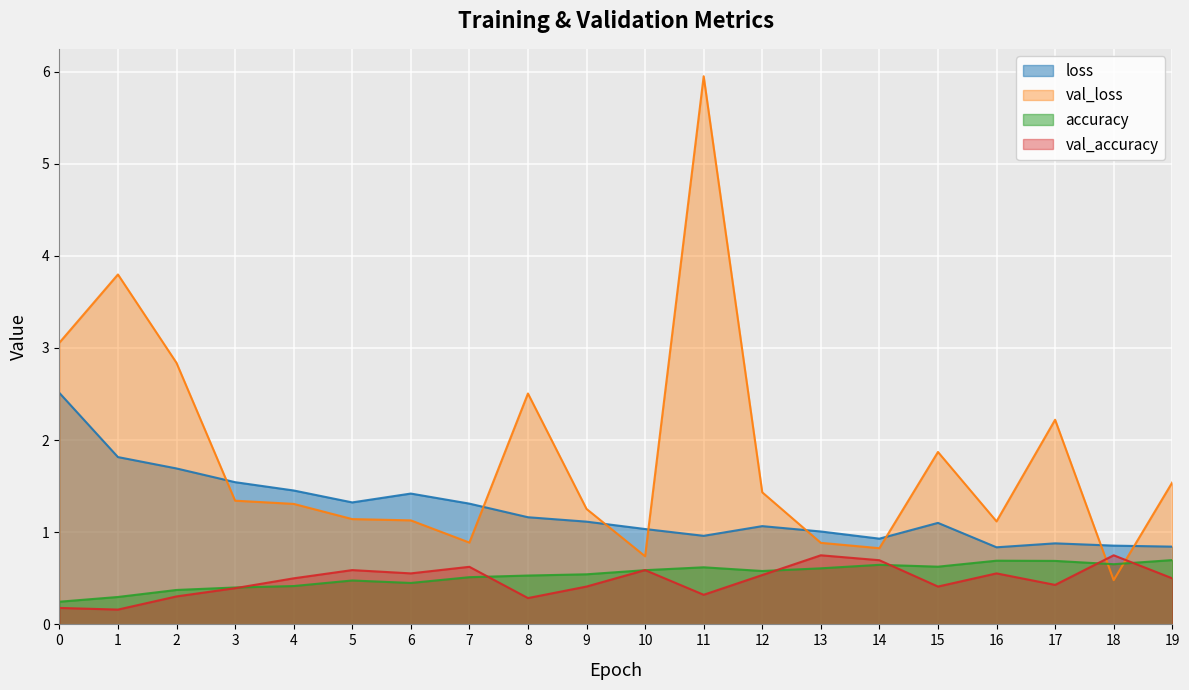

Is it true that val_loss equals 1.9 at 15?

True